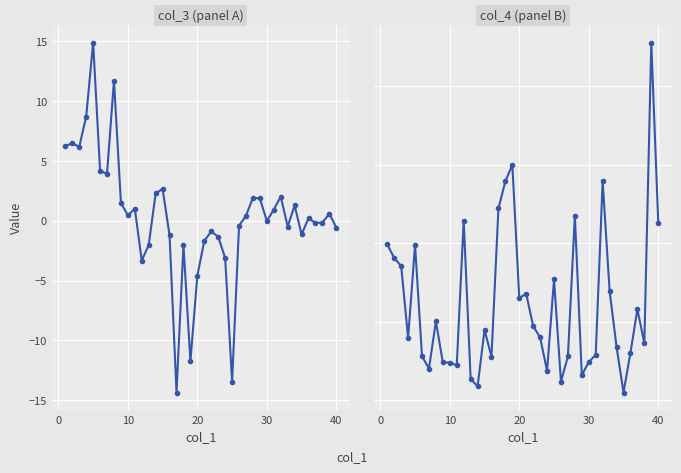

What is the difference between the maximum and minimum values in the col_4 series?

22.3